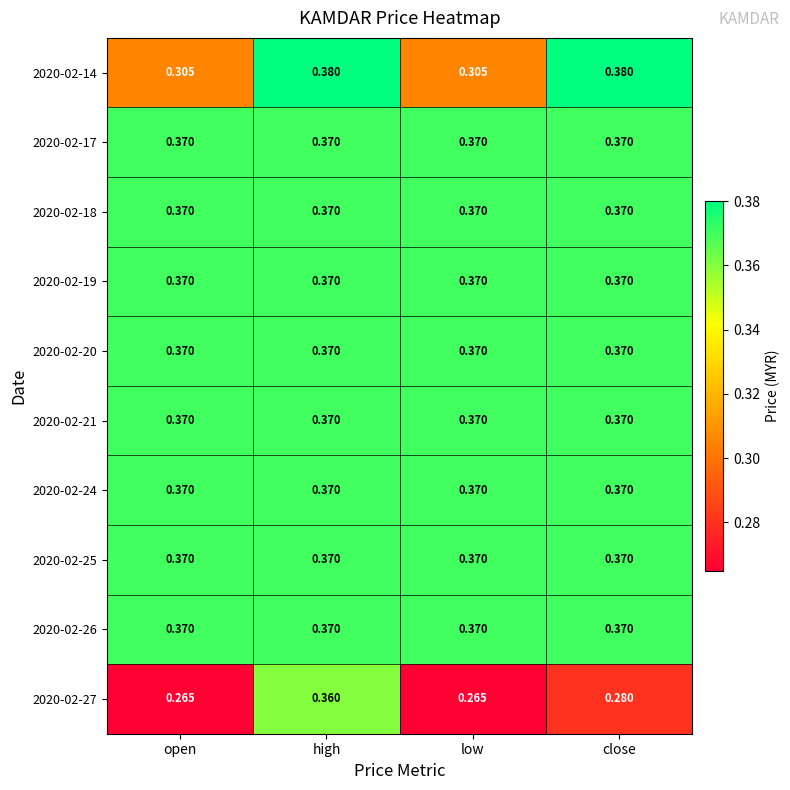

What is the maximum value shown in the chart?

0.4